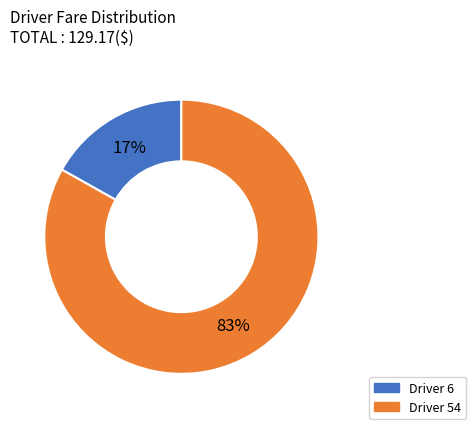

To the nearest percent, what is the difference between the largest and smallest slice percentages?

66%